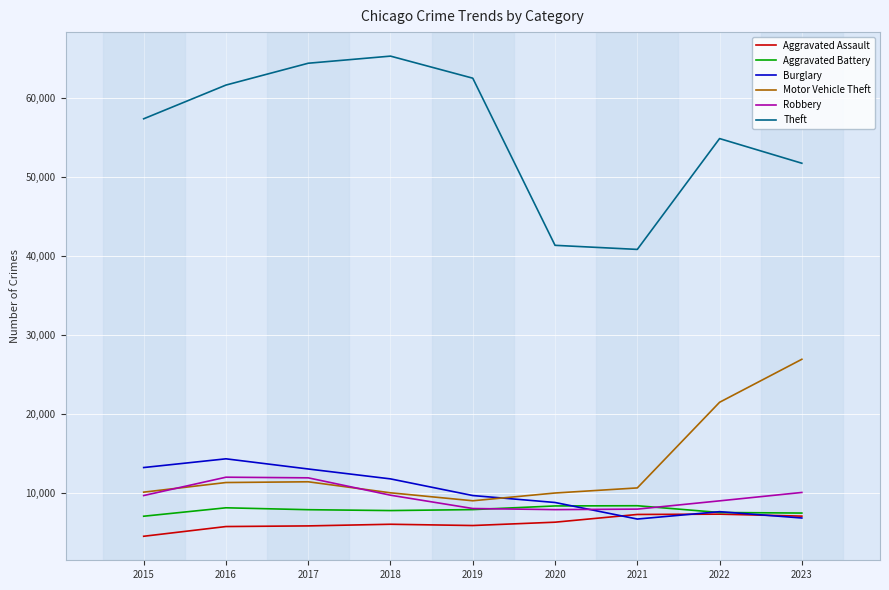

What is the spread (max minus min) of values at 2016?

55909